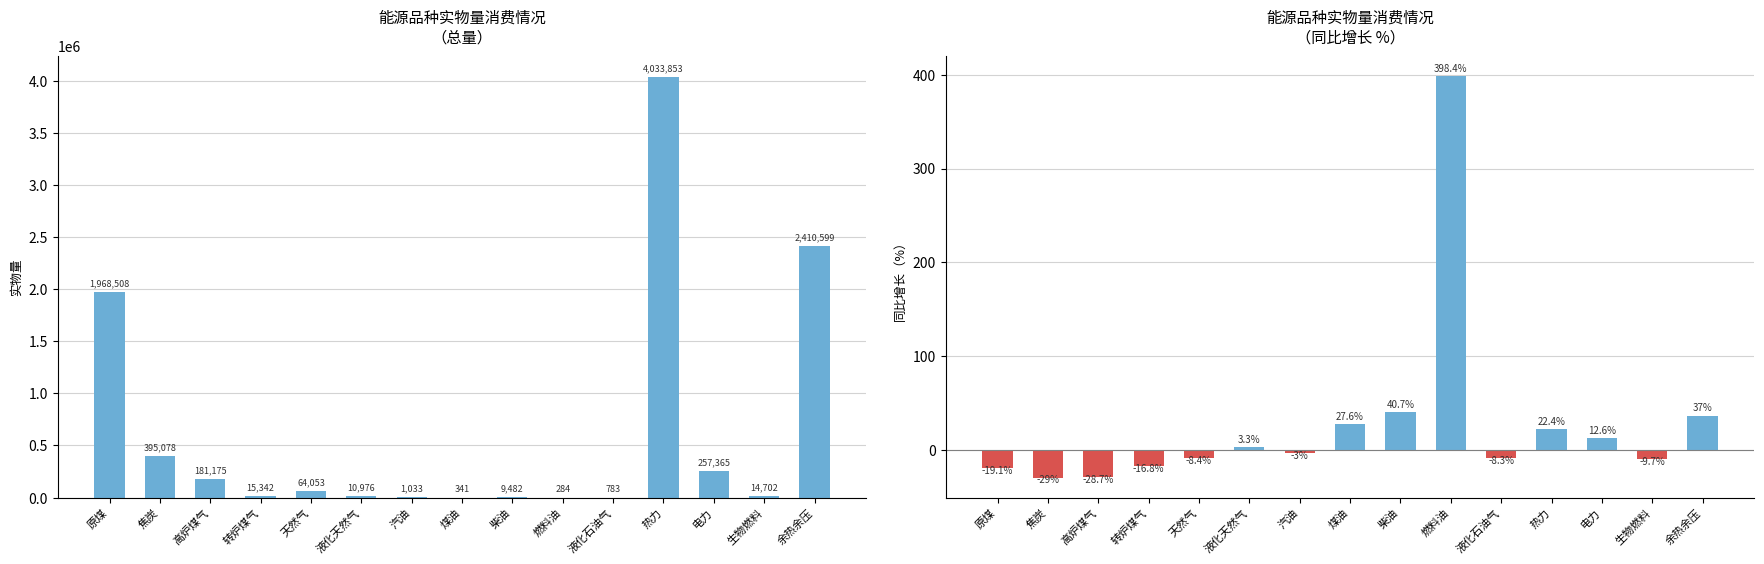

What is the sum of all 同比增长（%） values?

419.0